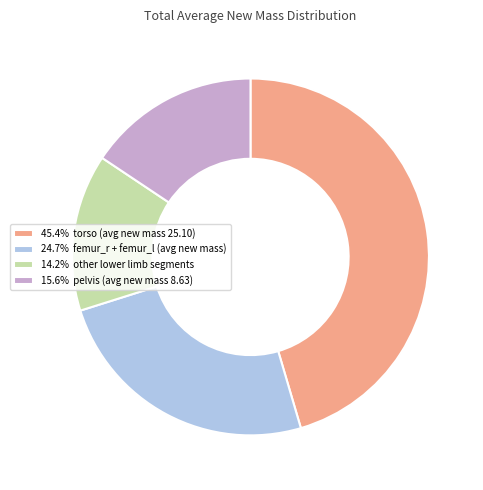

How many slices are in this pie chart?

4